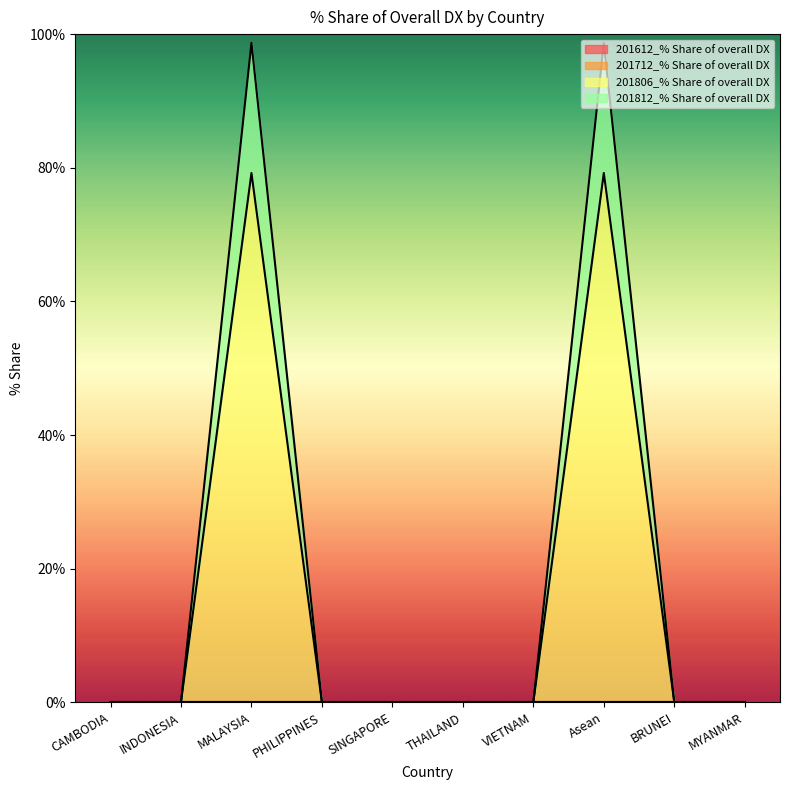

At which category is the sum across all series the highest?

MALAYSIA